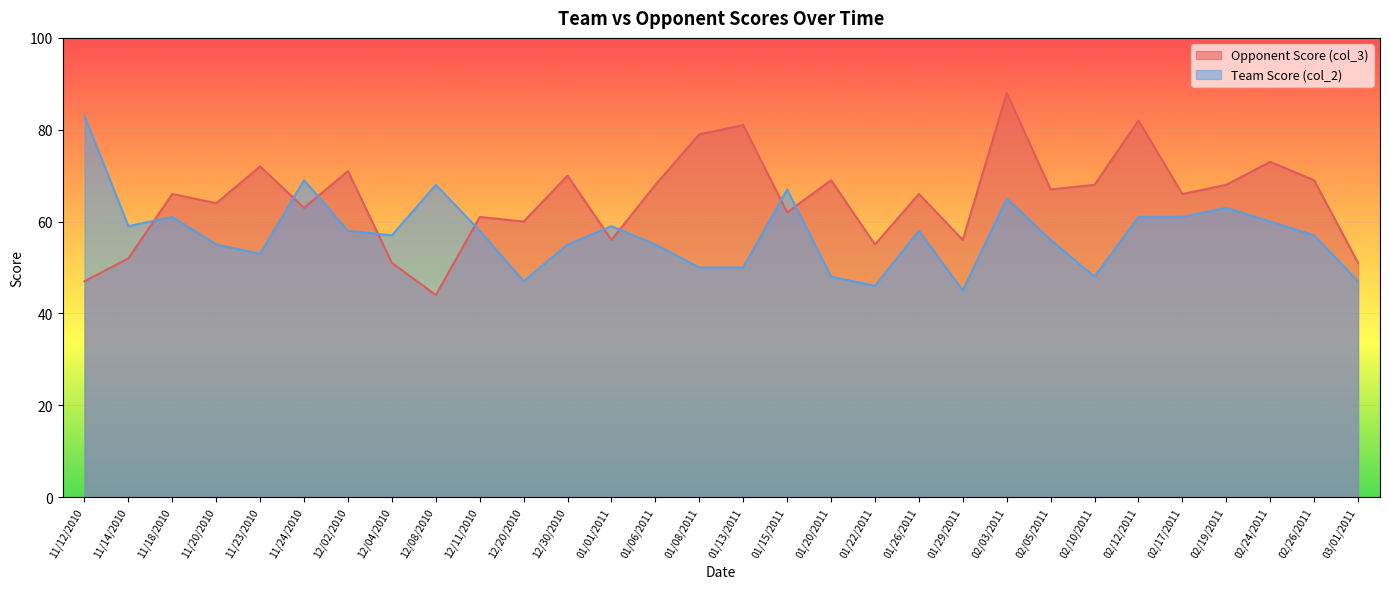

Is it true that Opponent Score (col_3) equals 97 at 01/06/2011?

False